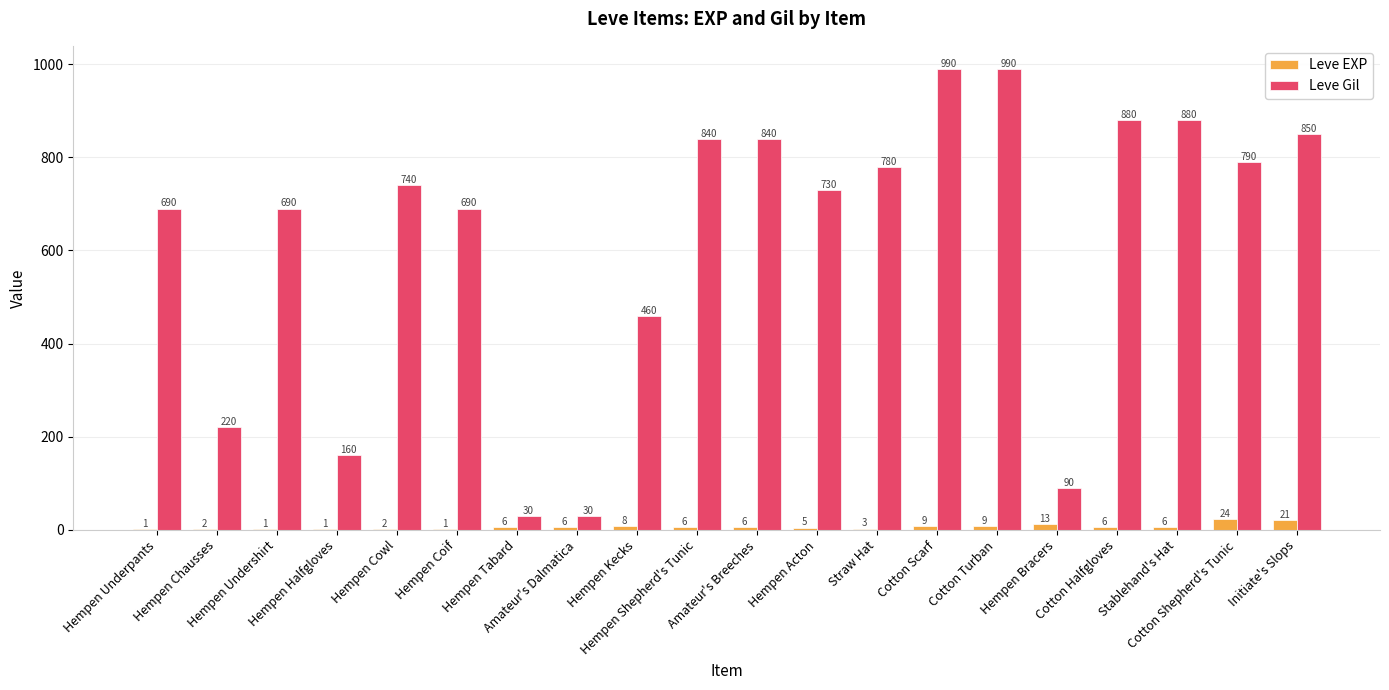

What is the maximum value for Leve Gil?

990